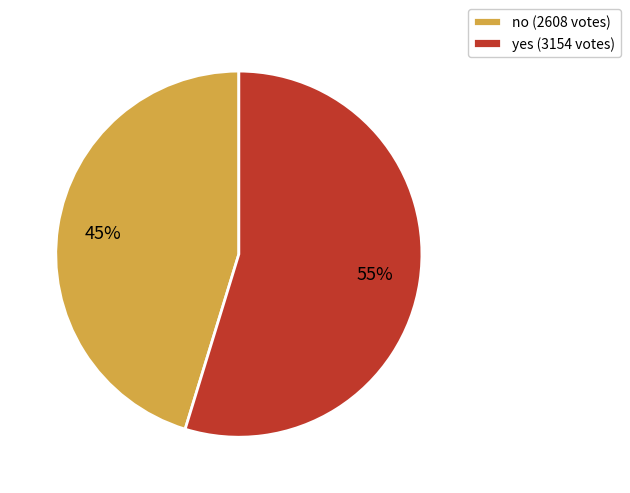

Count the number of slices in the pie.

2